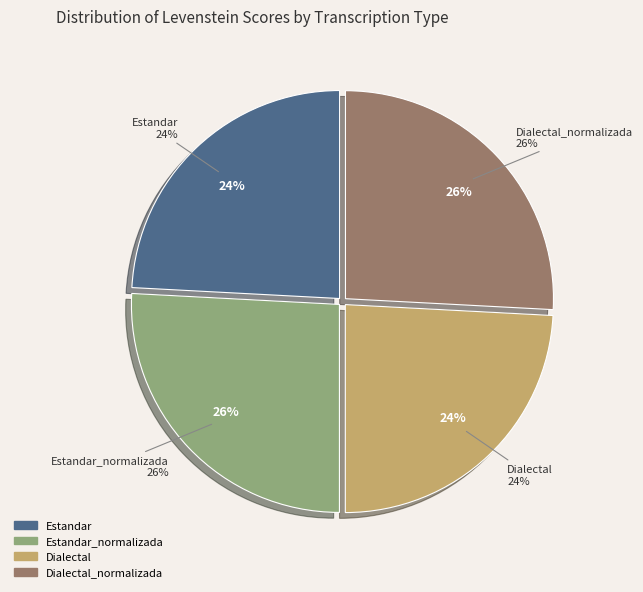

How many slices are in this pie chart?

4